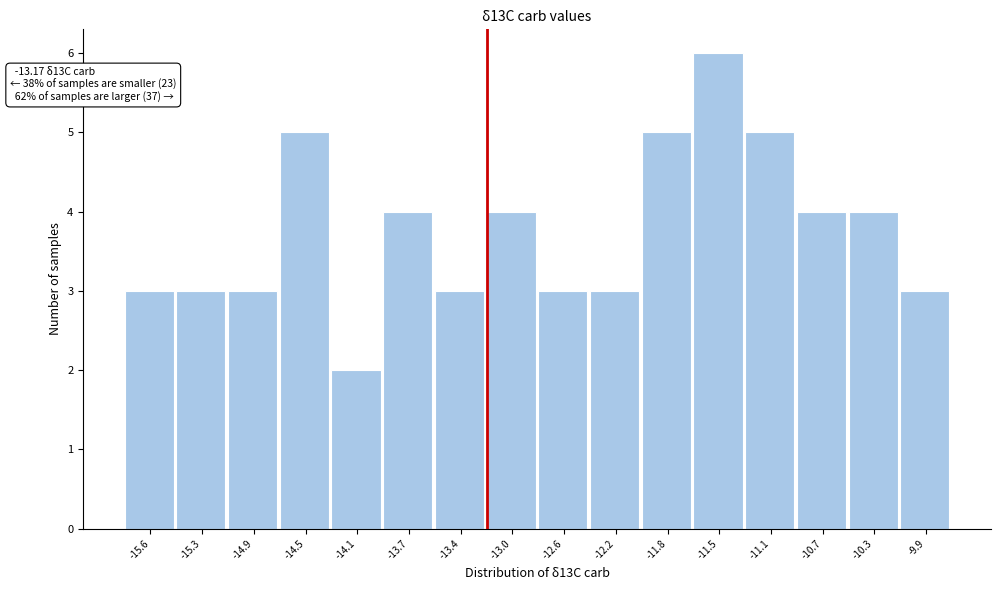

Which range on the x-axis has the tallest bar?

-11.65 to -11.30